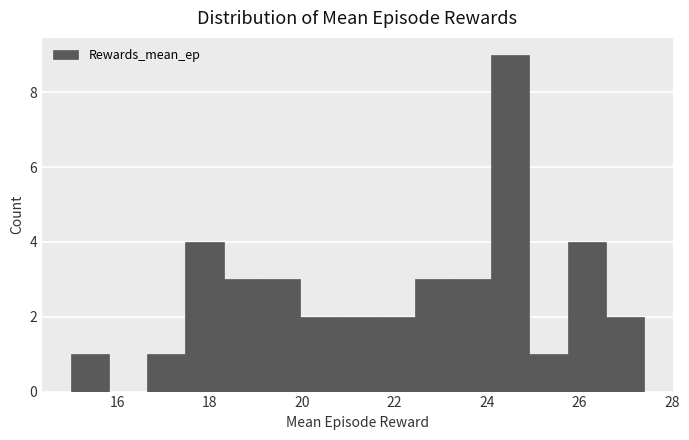

Over which range of the x-axis is the bar tallest?

24.0 to 25.0